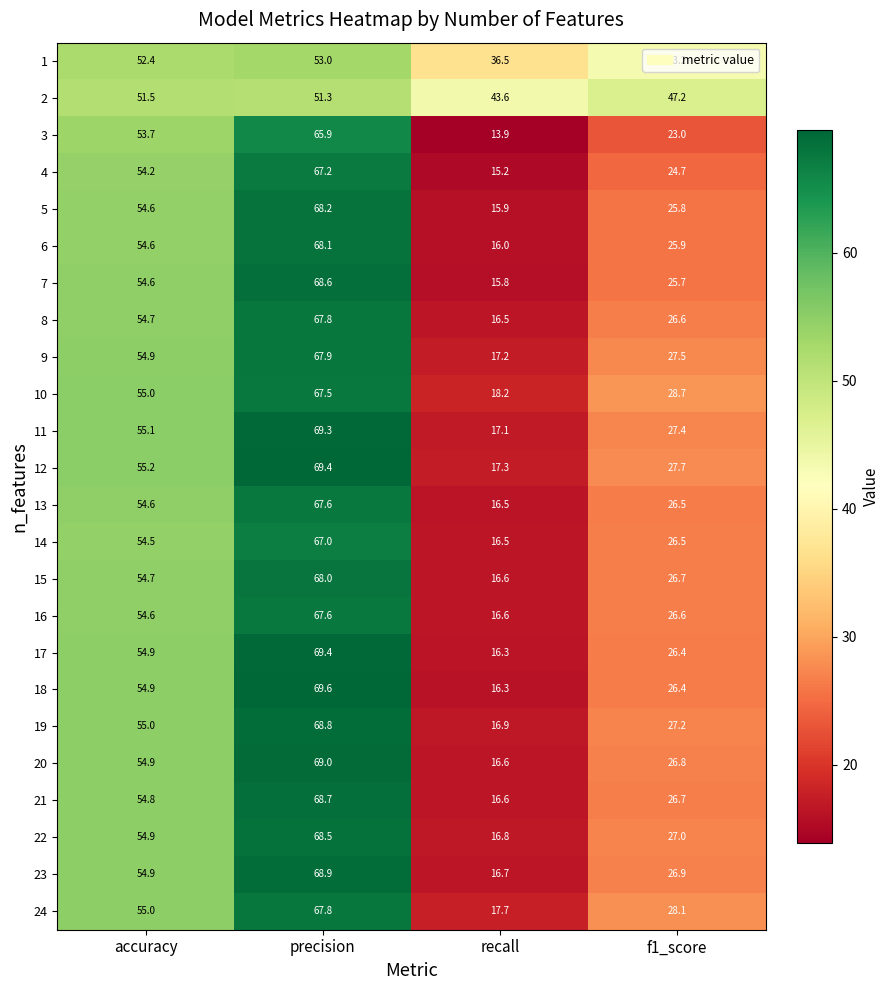

The 11 series shows 17.1 at recall. True or false?

True